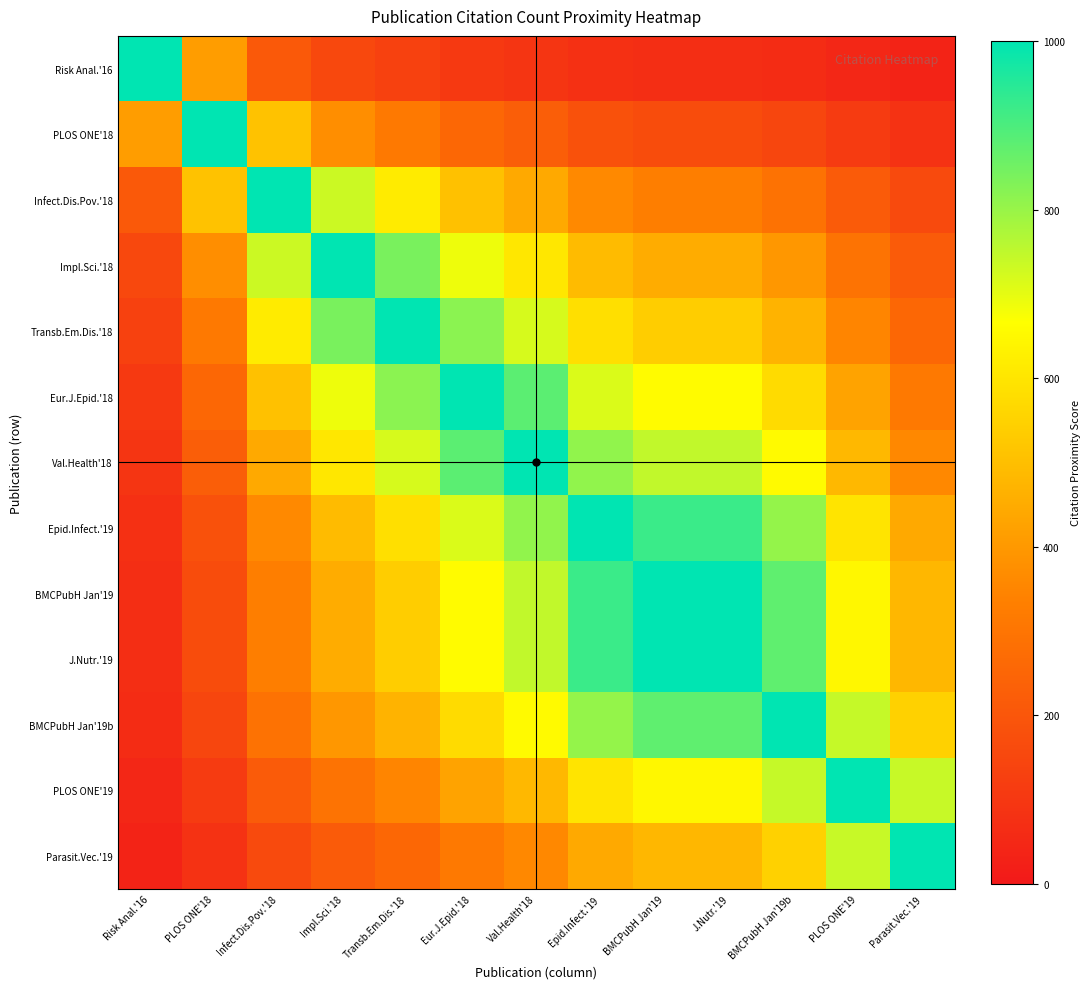

Reading left to right, list all the values displayed in this chart.

Risk Anal.'16: Risk Anal.'16=1000.0	PLOS ONE'18=413.8	Infect.Dis.Pov.'18=210.8	Impl.Sci.'18=154.7	Transb.Em.Dis.'18=130.0	Eur.J.Epid.'18=106.4	Val.Health'18=93.6	Epid.Infect.'19=75.9	BMCPubH Jan'19=70.0	J.Nutr.'19=70.0	BMCPubH Jan'19b=61.1	PLOS ONE'19=45.3	Parasit.Vec.'19=33.5
PLOS ONE'18: Risk Anal.'16=413.8	PLOS ONE'18=1000.0	Infect.Dis.Pov.'18=509.5	Impl.Sci.'18=373.8	Transb.Em.Dis.'18=314.3	Eur.J.Epid.'18=257.1	Val.Health'18=226.2	Epid.Infect.'19=183.3	BMCPubH Jan'19=169.0	J.Nutr.'19=169.0	BMCPubH Jan'19b=147.6	PLOS ONE'19=109.5	Parasit.Vec.'19=81.0
Infect.Dis.Pov.'18: Risk Anal.'16=210.8	PLOS ONE'18=509.5	Infect.Dis.Pov.'18=1000.0	Impl.Sci.'18=733.6	Transb.Em.Dis.'18=616.8	Eur.J.Epid.'18=504.7	Val.Health'18=443.9	Epid.Infect.'19=359.8	BMCPubH Jan'19=331.8	J.Nutr.'19=331.8	BMCPubH Jan'19b=289.7	PLOS ONE'19=215.0	Parasit.Vec.'19=158.9
Impl.Sci.'18: Risk Anal.'16=154.7	PLOS ONE'18=373.8	Infect.Dis.Pov.'18=733.6	Impl.Sci.'18=1000.0	Transb.Em.Dis.'18=840.8	Eur.J.Epid.'18=687.9	Val.Health'18=605.1	Epid.Infect.'19=490.4	BMCPubH Jan'19=452.2	J.Nutr.'19=452.2	BMCPubH Jan'19b=394.9	PLOS ONE'19=293.0	Parasit.Vec.'19=216.6
Transb.Em.Dis.'18: Risk Anal.'16=130.0	PLOS ONE'18=314.3	Infect.Dis.Pov.'18=616.8	Impl.Sci.'18=840.8	Transb.Em.Dis.'18=1000.0	Eur.J.Epid.'18=818.2	Val.Health'18=719.7	Epid.Infect.'19=583.3	BMCPubH Jan'19=537.9	J.Nutr.'19=537.9	BMCPubH Jan'19b=469.7	PLOS ONE'19=348.5	Parasit.Vec.'19=257.6
Eur.J.Epid.'18: Risk Anal.'16=106.4	PLOS ONE'18=257.1	Infect.Dis.Pov.'18=504.7	Impl.Sci.'18=687.9	Transb.Em.Dis.'18=818.2	Eur.J.Epid.'18=1000.0	Val.Health'18=879.6	Epid.Infect.'19=713.0	BMCPubH Jan'19=657.4	J.Nutr.'19=657.4	BMCPubH Jan'19b=574.1	PLOS ONE'19=425.9	Parasit.Vec.'19=314.8
Val.Health'18: Risk Anal.'16=93.6	PLOS ONE'18=226.2	Infect.Dis.Pov.'18=443.9	Impl.Sci.'18=605.1	Transb.Em.Dis.'18=719.7	Eur.J.Epid.'18=879.6	Val.Health'18=1000.0	Epid.Infect.'19=810.5	BMCPubH Jan'19=747.4	J.Nutr.'19=747.4	BMCPubH Jan'19b=652.6	PLOS ONE'19=484.2	Parasit.Vec.'19=357.9
Epid.Infect.'19: Risk Anal.'16=75.9	PLOS ONE'18=183.3	Infect.Dis.Pov.'18=359.8	Impl.Sci.'18=490.4	Transb.Em.Dis.'18=583.3	Eur.J.Epid.'18=713.0	Val.Health'18=810.5	Epid.Infect.'19=1000.0	BMCPubH Jan'19=922.1	J.Nutr.'19=922.1	BMCPubH Jan'19b=805.2	PLOS ONE'19=597.4	Parasit.Vec.'19=441.6
BMCPubH Jan'19: Risk Anal.'16=70.0	PLOS ONE'18=169.0	Infect.Dis.Pov.'18=331.8	Impl.Sci.'18=452.2	Transb.Em.Dis.'18=537.9	Eur.J.Epid.'18=657.4	Val.Health'18=747.4	Epid.Infect.'19=922.1	BMCPubH Jan'19=1000.0	J.Nutr.'19=1000.0	BMCPubH Jan'19b=873.2	PLOS ONE'19=647.9	Parasit.Vec.'19=478.9
J.Nutr.'19: Risk Anal.'16=70.0	PLOS ONE'18=169.0	Infect.Dis.Pov.'18=331.8	Impl.Sci.'18=452.2	Transb.Em.Dis.'18=537.9	Eur.J.Epid.'18=657.4	Val.Health'18=747.4	Epid.Infect.'19=922.1	BMCPubH Jan'19=1000.0	J.Nutr.'19=1000.0	BMCPubH Jan'19b=873.2	PLOS ONE'19=647.9	Parasit.Vec.'19=478.9
BMCPubH Jan'19b: Risk Anal.'16=61.1	PLOS ONE'18=147.6	Infect.Dis.Pov.'18=289.7	Impl.Sci.'18=394.9	Transb.Em.Dis.'18=469.7	Eur.J.Epid.'18=574.1	Val.Health'18=652.6	Epid.Infect.'19=805.2	BMCPubH Jan'19=873.2	J.Nutr.'19=873.2	BMCPubH Jan'19b=1000.0	PLOS ONE'19=741.9	Parasit.Vec.'19=548.4
PLOS ONE'19: Risk Anal.'16=45.3	PLOS ONE'18=109.5	Infect.Dis.Pov.'18=215.0	Impl.Sci.'18=293.0	Transb.Em.Dis.'18=348.5	Eur.J.Epid.'18=425.9	Val.Health'18=484.2	Epid.Infect.'19=597.4	BMCPubH Jan'19=647.9	J.Nutr.'19=647.9	BMCPubH Jan'19b=741.9	PLOS ONE'19=1000.0	Parasit.Vec.'19=739.1
Parasit.Vec.'19: Risk Anal.'16=33.5	PLOS ONE'18=81.0	Infect.Dis.Pov.'18=158.9	Impl.Sci.'18=216.6	Transb.Em.Dis.'18=257.6	Eur.J.Epid.'18=314.8	Val.Health'18=357.9	Epid.Infect.'19=441.6	BMCPubH Jan'19=478.9	J.Nutr.'19=478.9	BMCPubH Jan'19b=548.4	PLOS ONE'19=739.1	Parasit.Vec.'19=1000.0